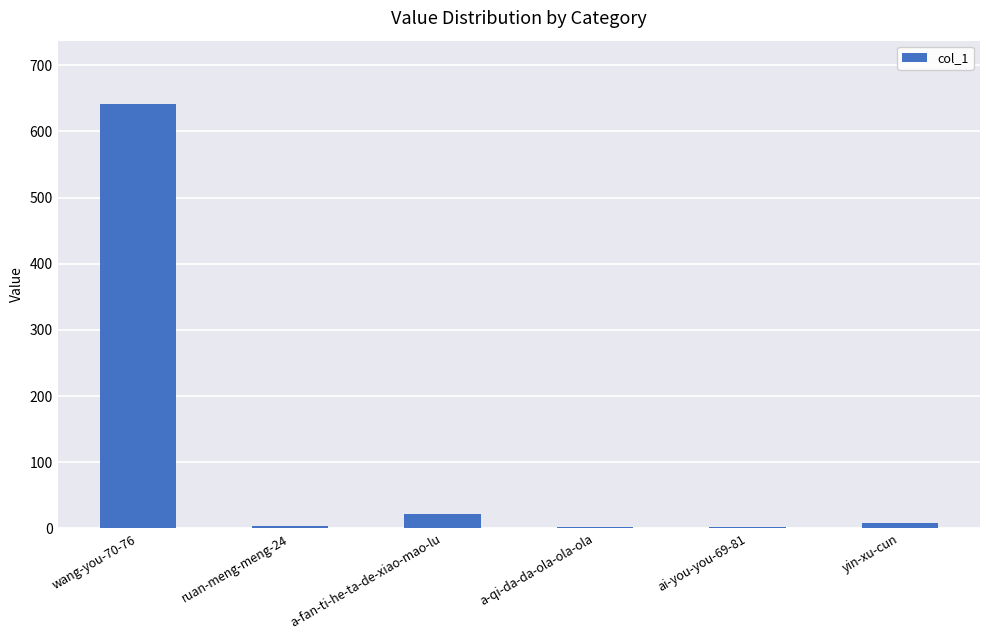

How many series are shown in this chart?

1